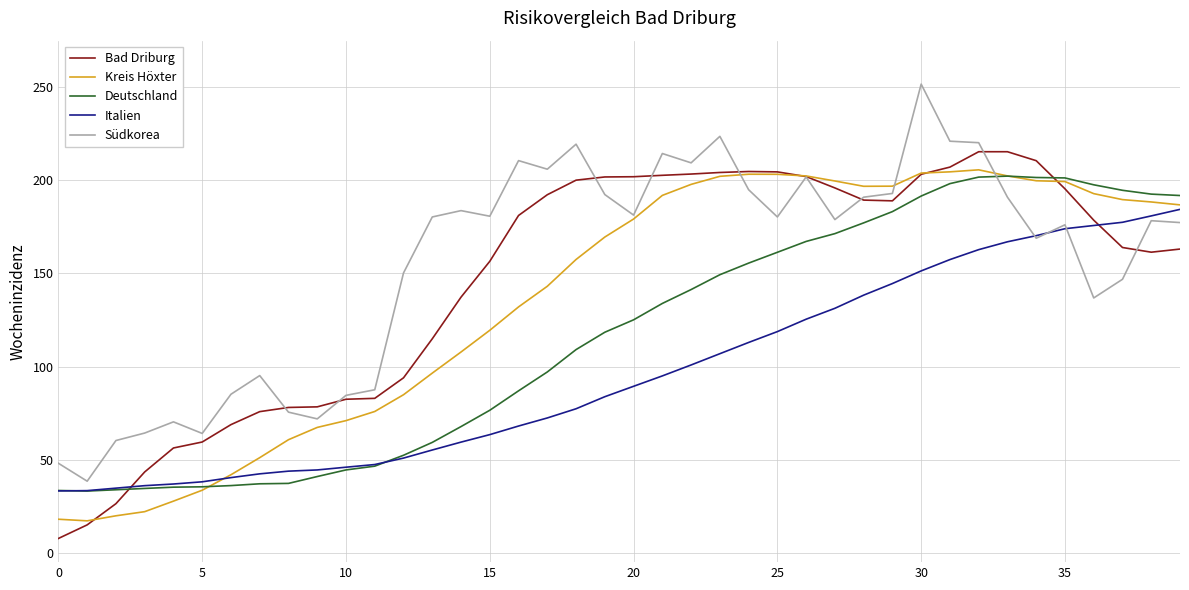

Which series has the largest total across all categories?

Südkorea